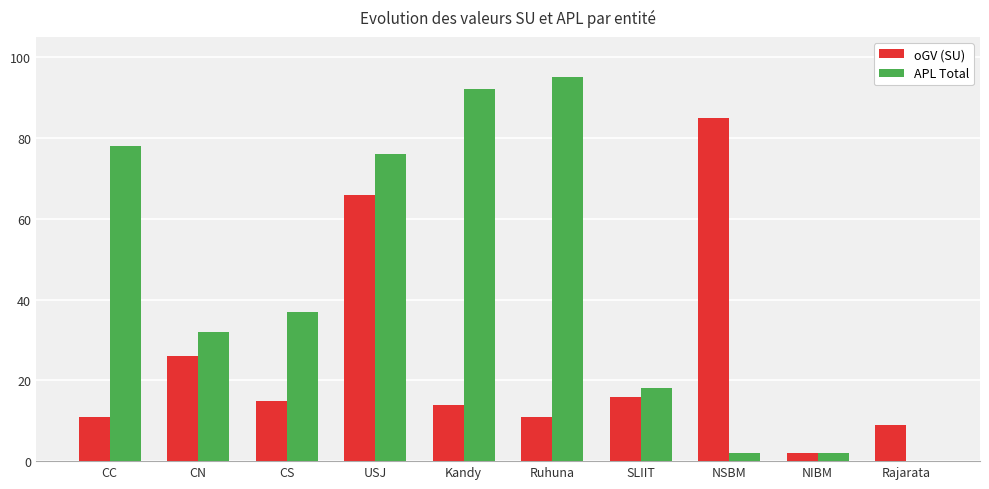

What is the highest value of the oGV (SU) series?

85